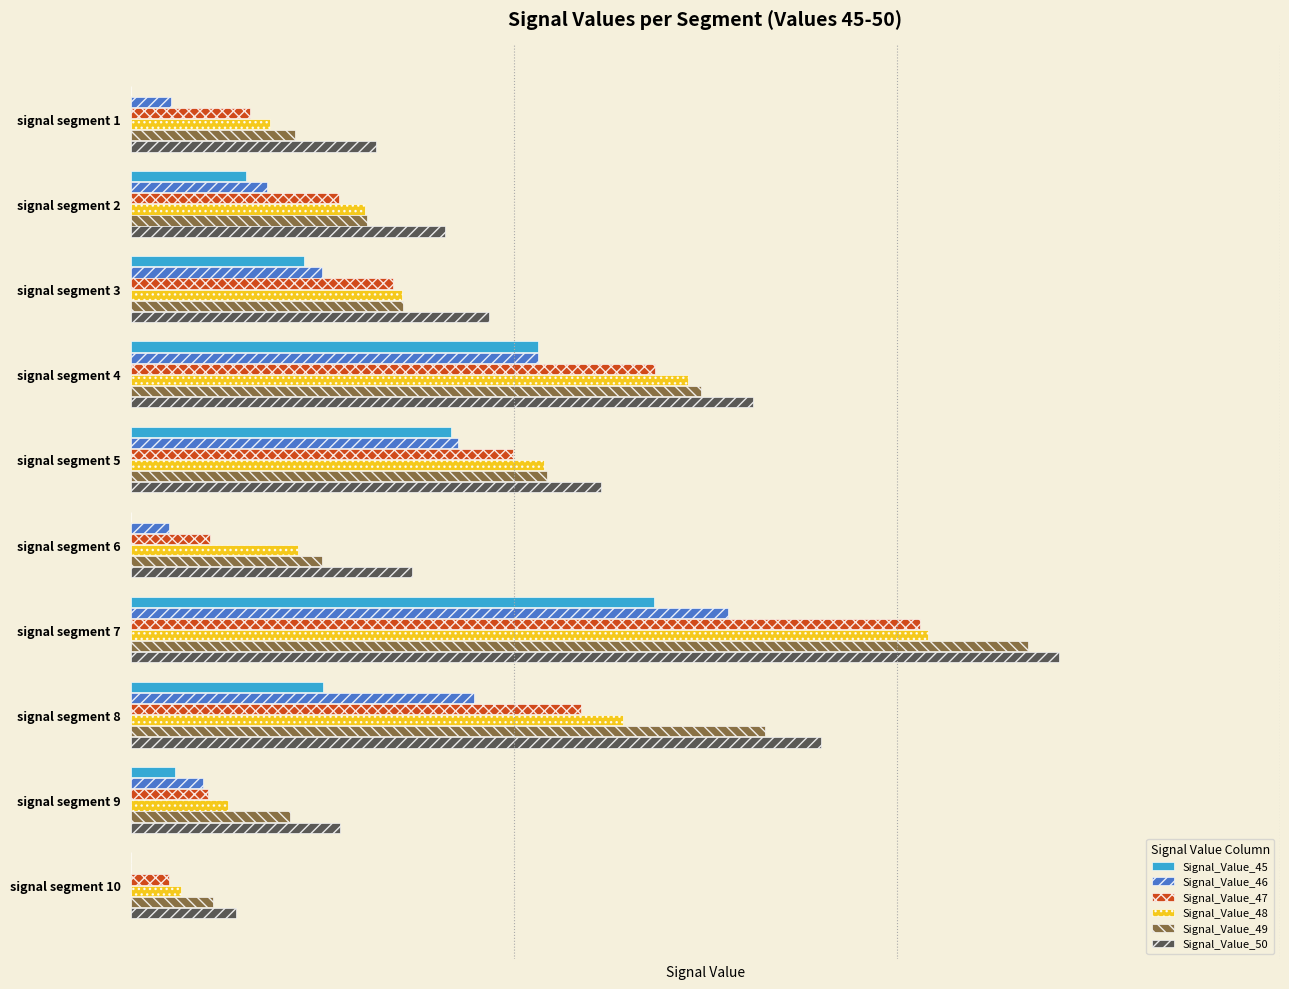

Where is Signal_Value_48 nearest to the value 0?

signal segment 10